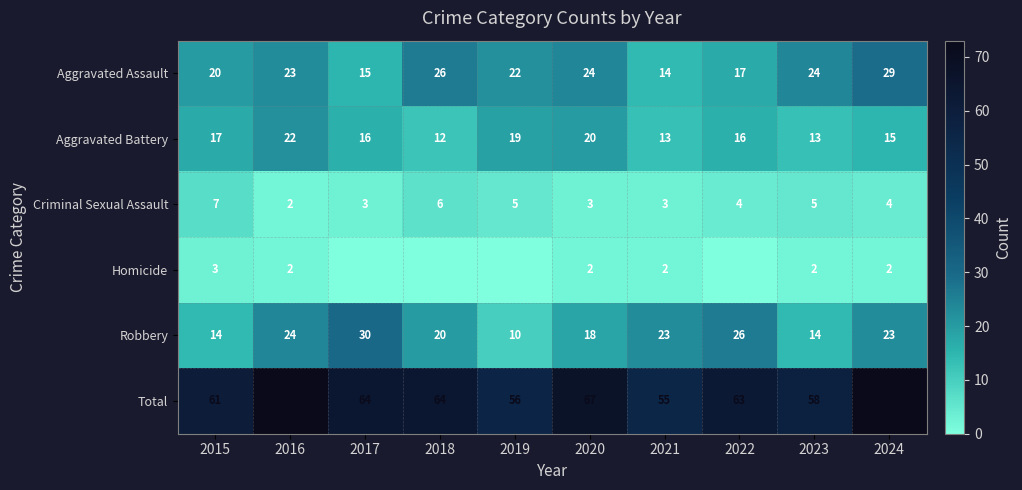

What is the difference between the maximum and minimum values in the Aggravated Battery series?

10